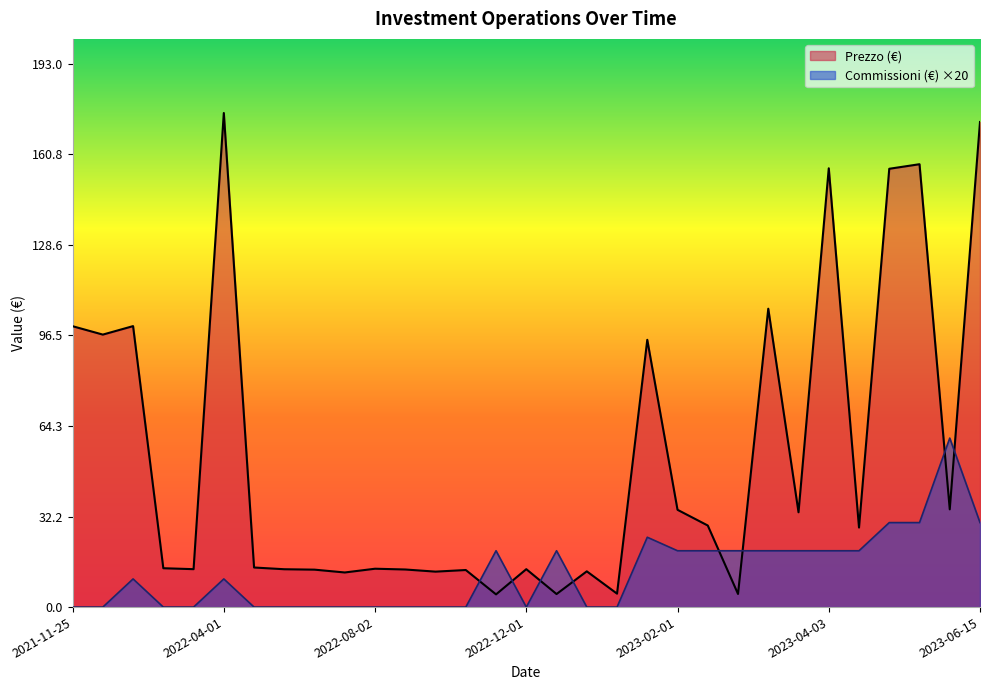

At which category is the sum across all series the highest?

2023-06-15